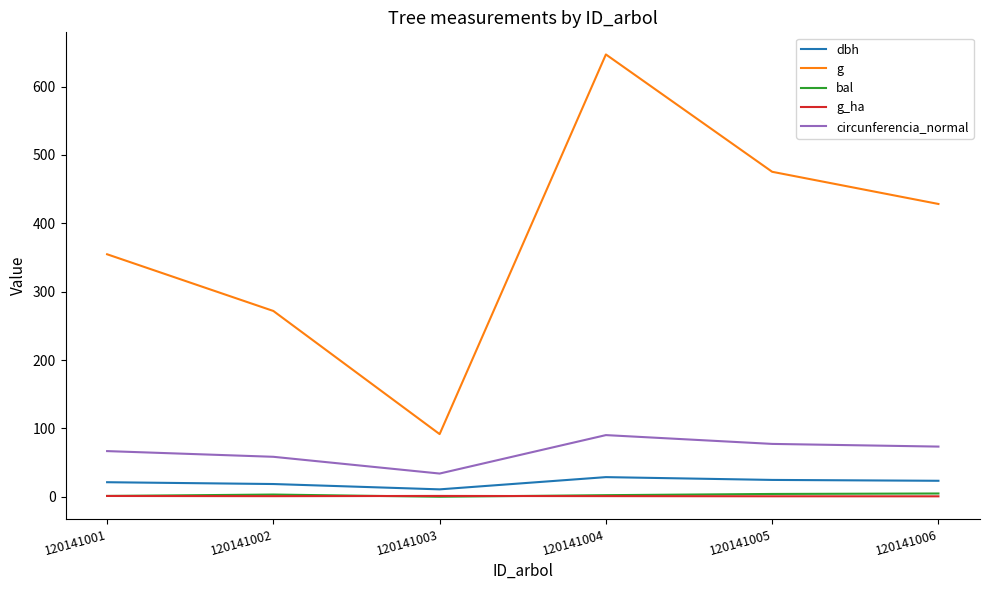

The g_ha series shows 0.7 at 120141005. True or false?

True